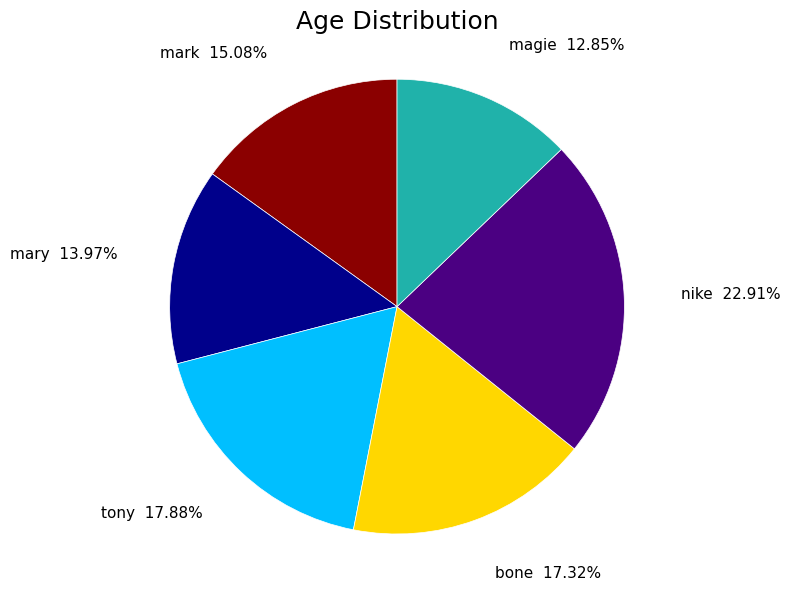

How much of the chart is everything except magie?

87.2%